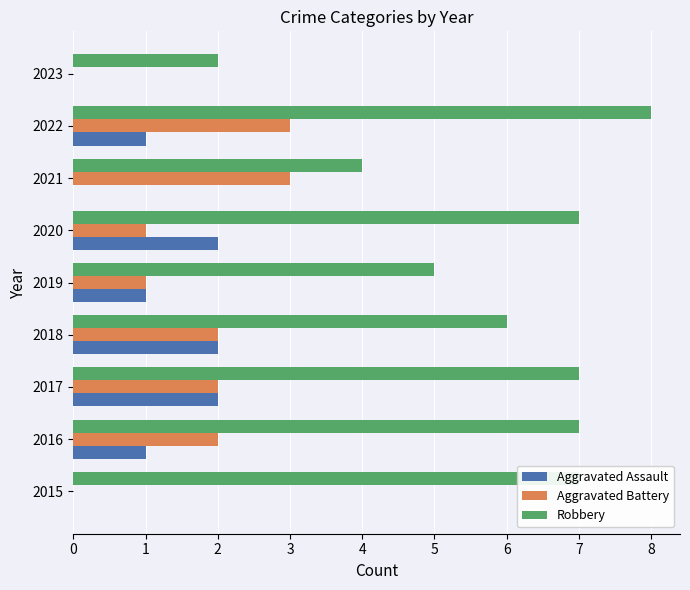

What is the maximum value for Aggravated Battery?

3